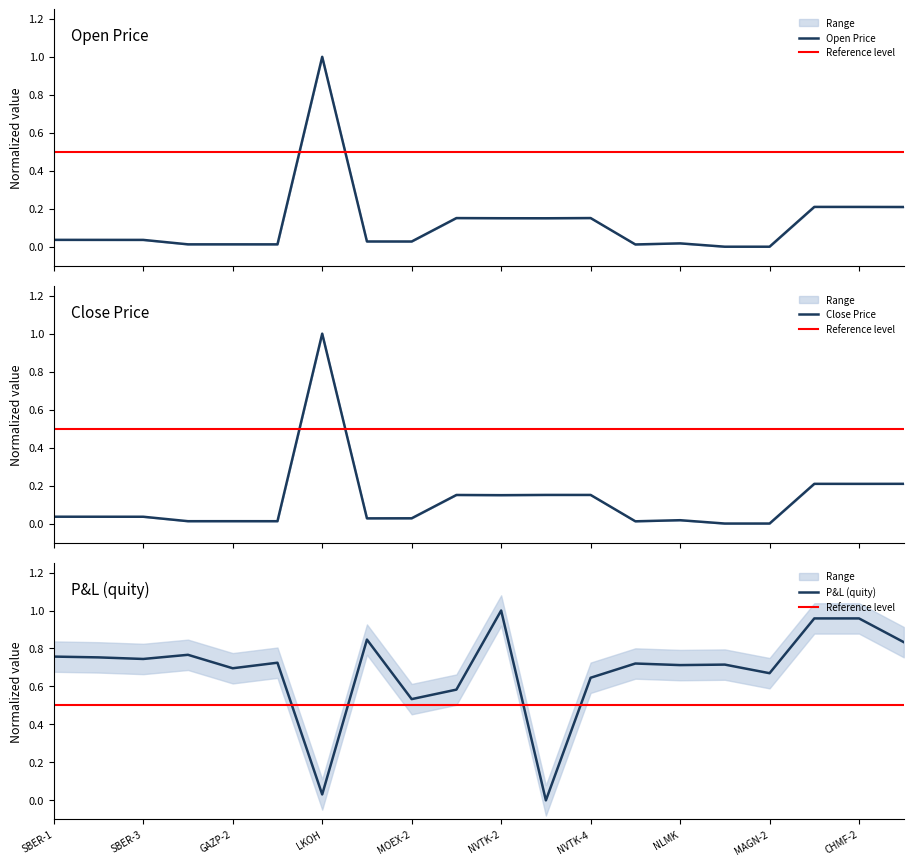

The value of quity at CHMF-1 is 1.0. True or false?

True